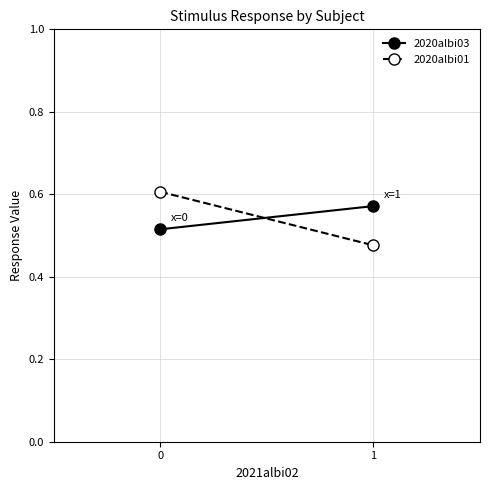

True or false: 2020albi03 has a value of 0.5 at 0.

True